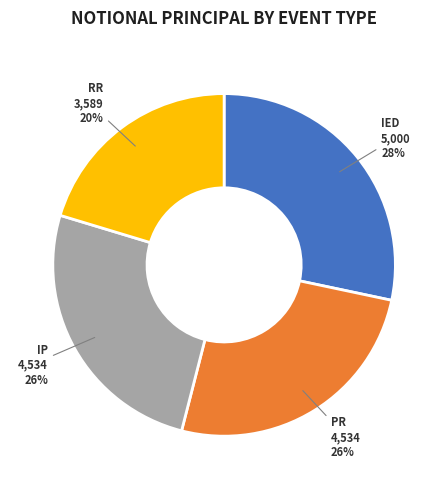

What is the ratio of the value at RR to the value at IP?

0.8